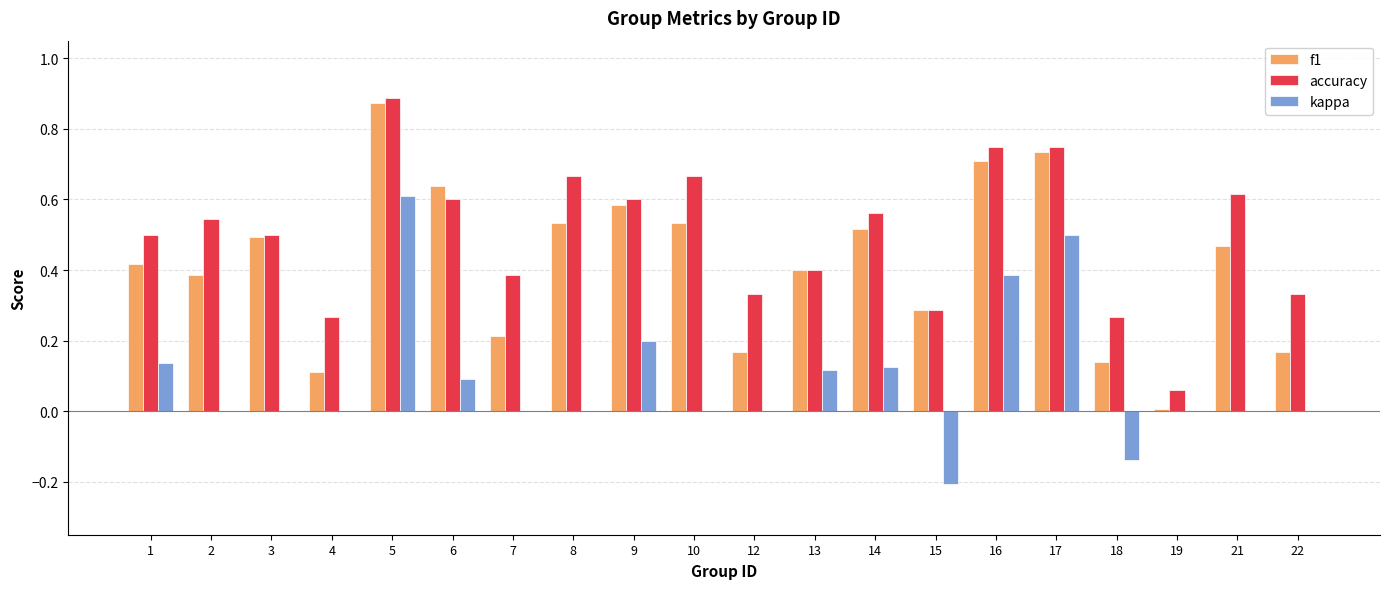

What is the sum of all f1 values?

8.4